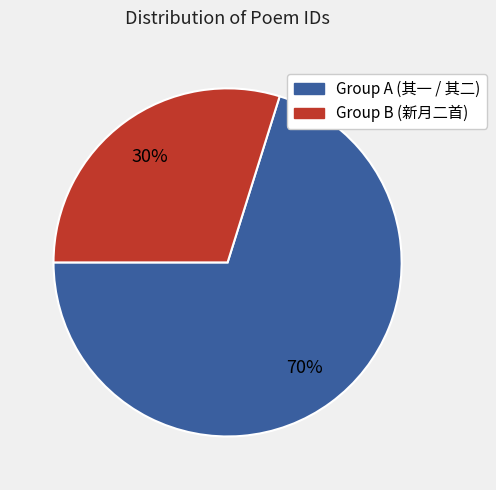

Is there any slice that represents more than half of the pie?

Yes